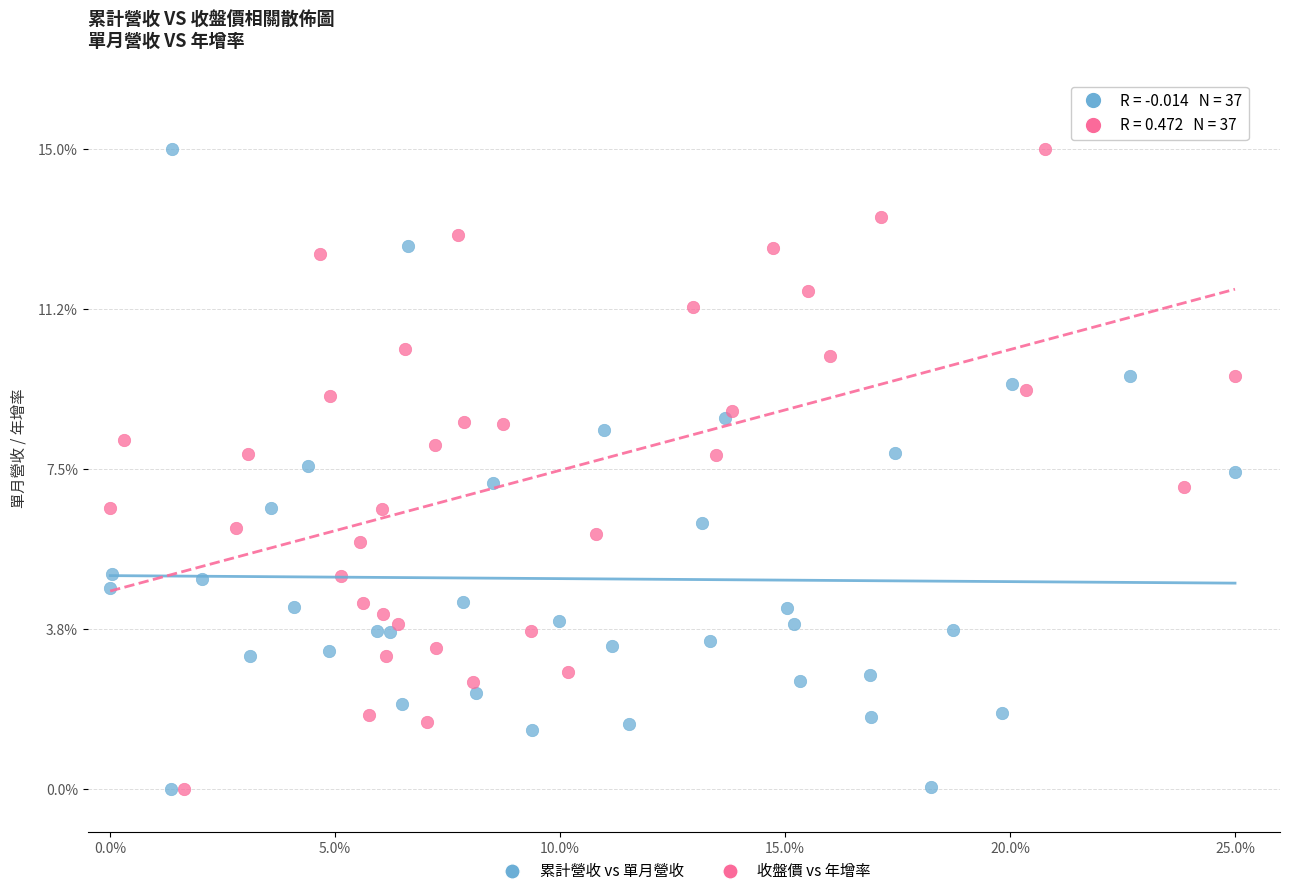

What are all the series names shown in the legend?

累計營收 vs 單月營收, 收盤價 vs 年增率